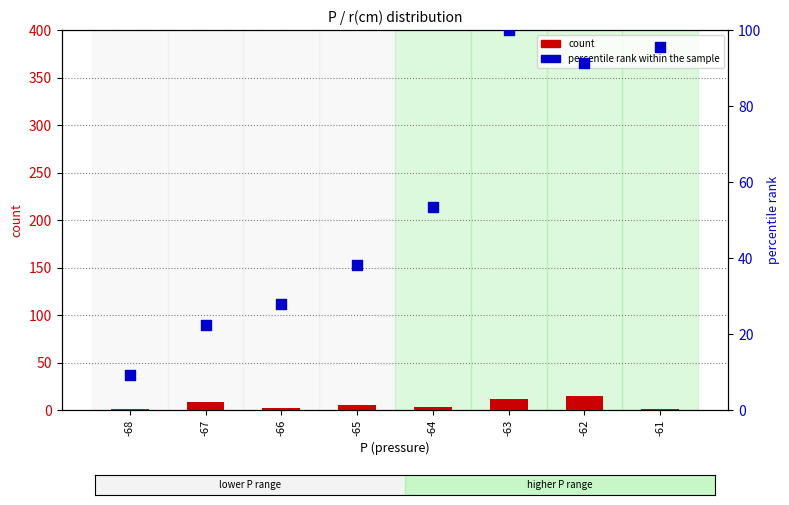

Which series has the largest Y range (max minus min)?

percentile rank within the sample